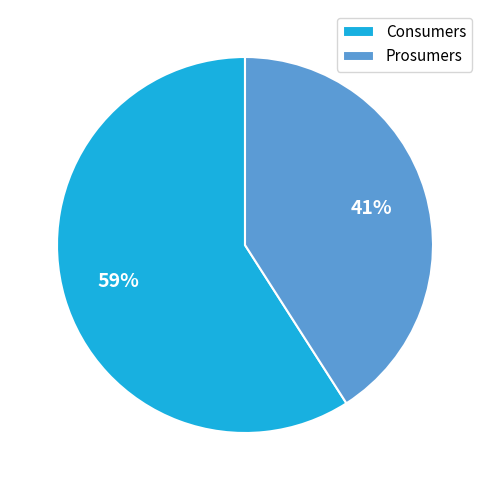

Which category accounts for the majority?

Consumers